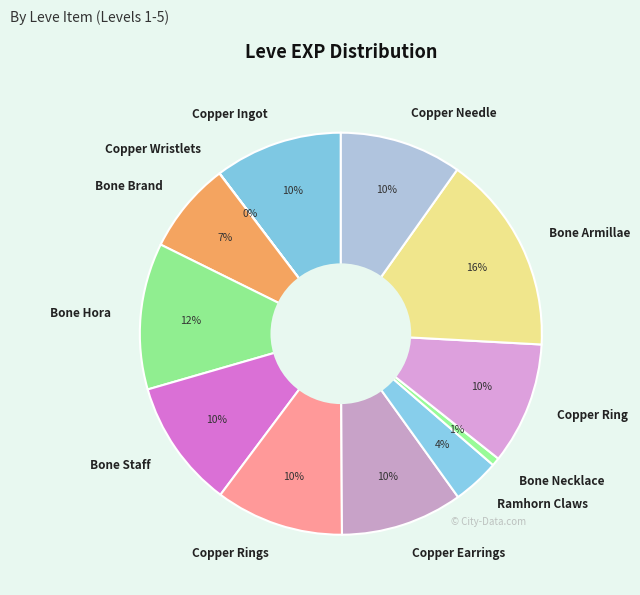

Is Copper Rings the majority of the pie?

No